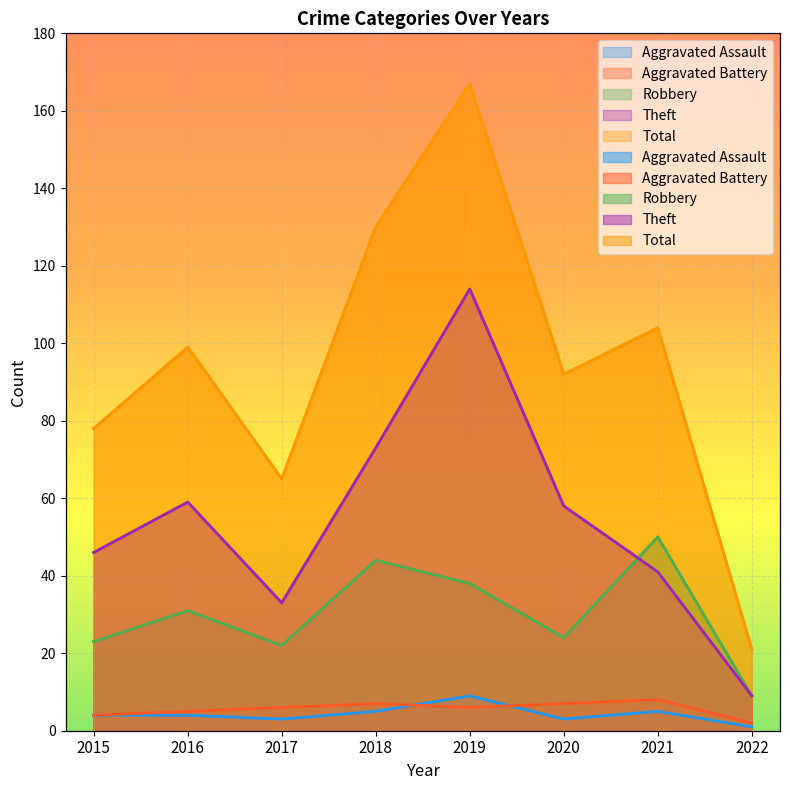

What is the average value of the Theft series?

54